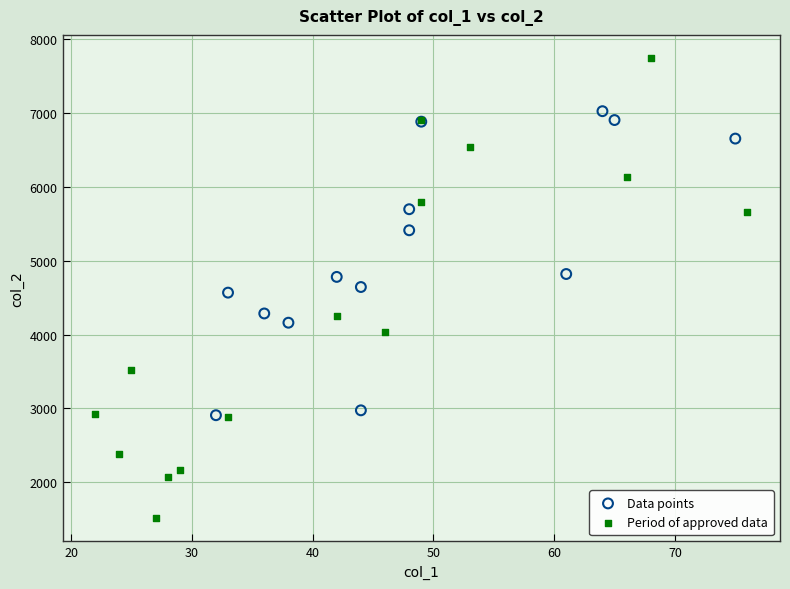

Which series reaches the minimum Y coordinate?

Period of approved data